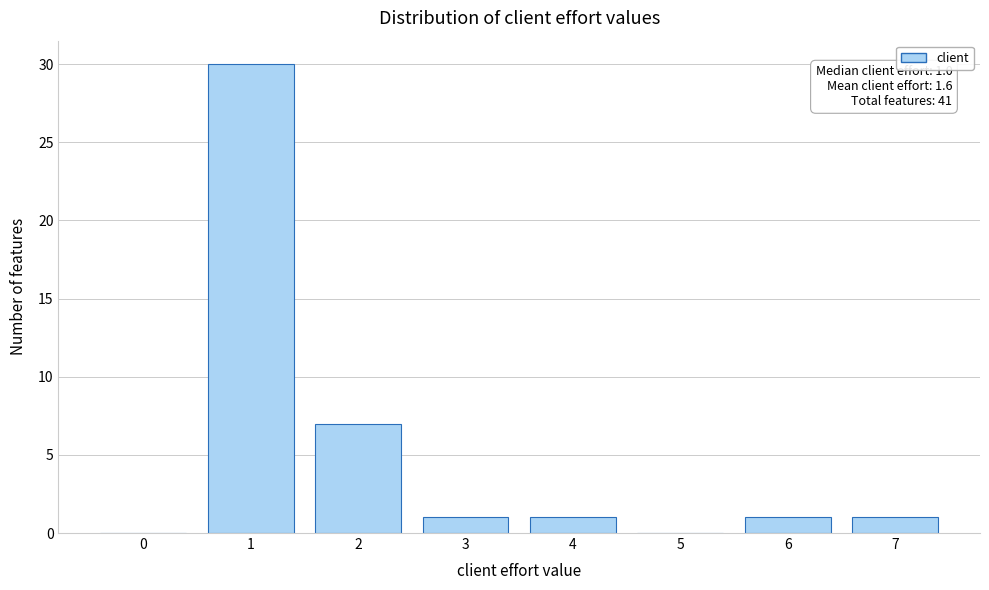

Reading left to right, list all the values displayed in this chart.

0=0	1=30	2=7	3=1	4=1	5=0	6=1	7=1